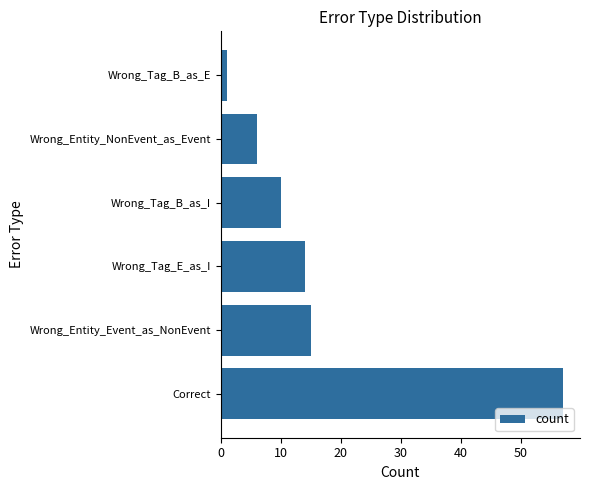

Which has a higher value, Wrong_Tag_B_as_I or Wrong_Tag_B_as_E?

Wrong_Tag_B_as_I